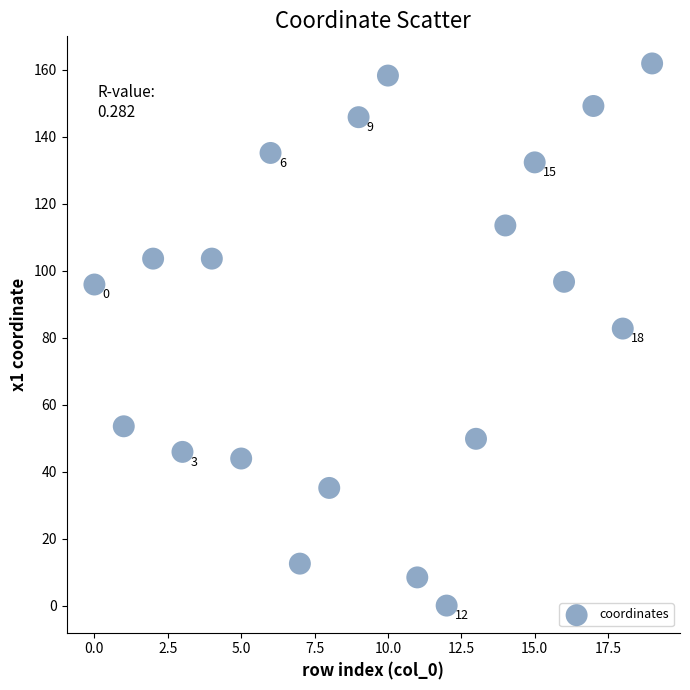

What Y value in the scatter plot is closest to 80?

82.7